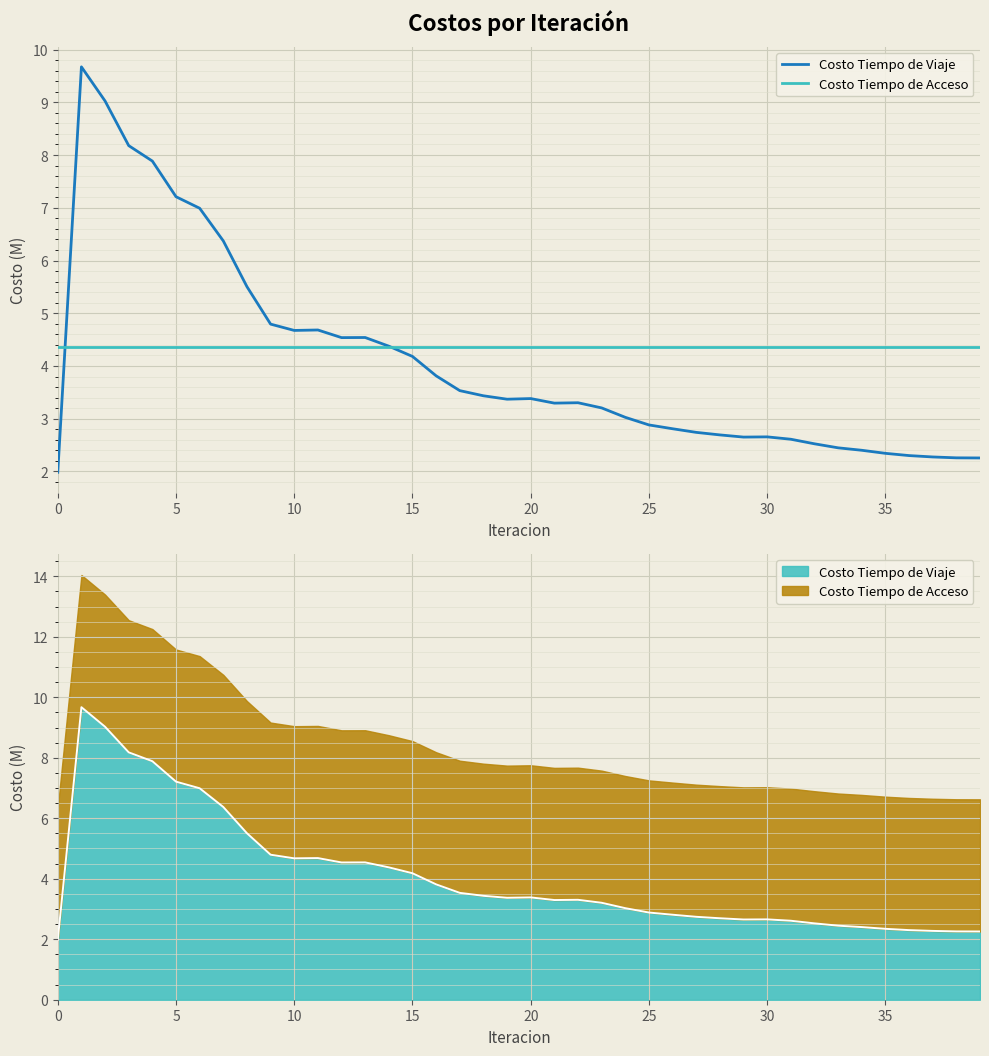

How many times do Costo Tiempo de Acceso and Costo Tiempo de Viaje cross each other?

2